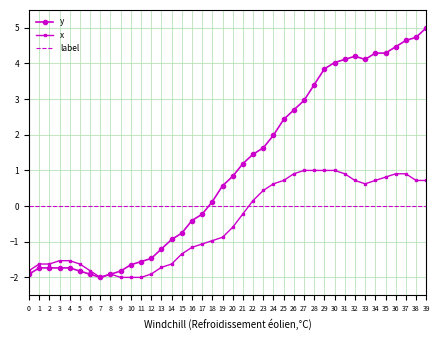

The label series shows 0.0 at 14. True or false?

True